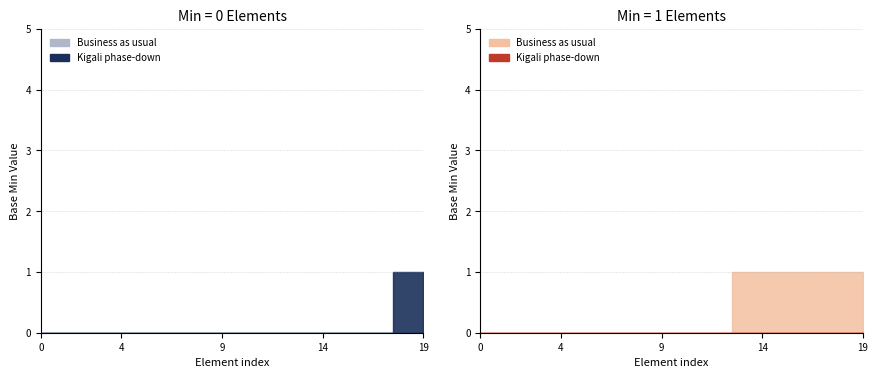

How many series are shown in this chart?

2